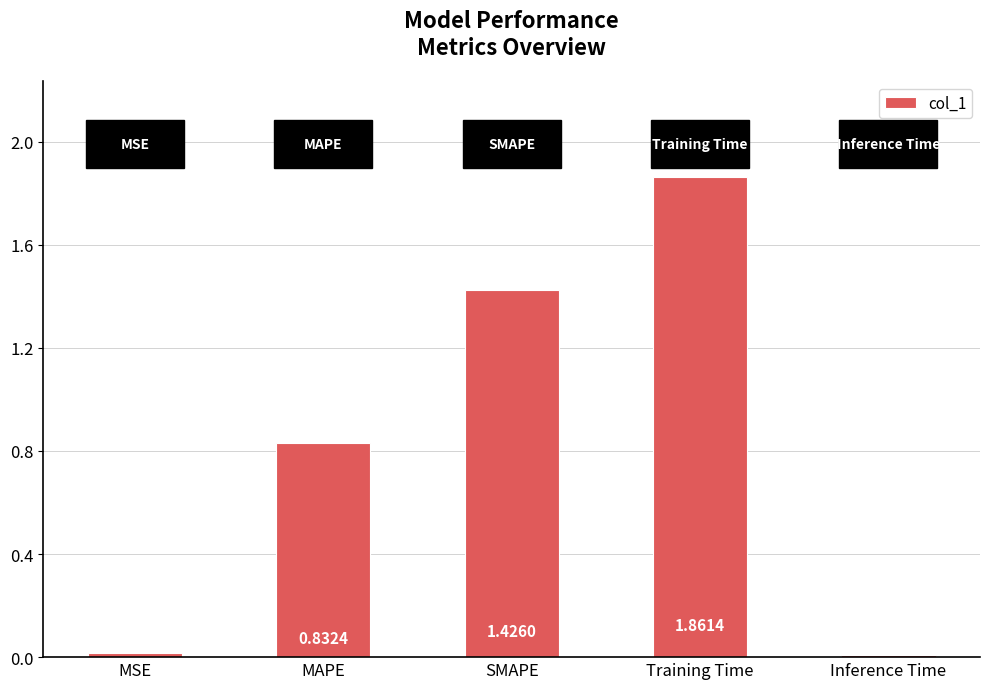

At which label is the value closest to 0?

Inference Time